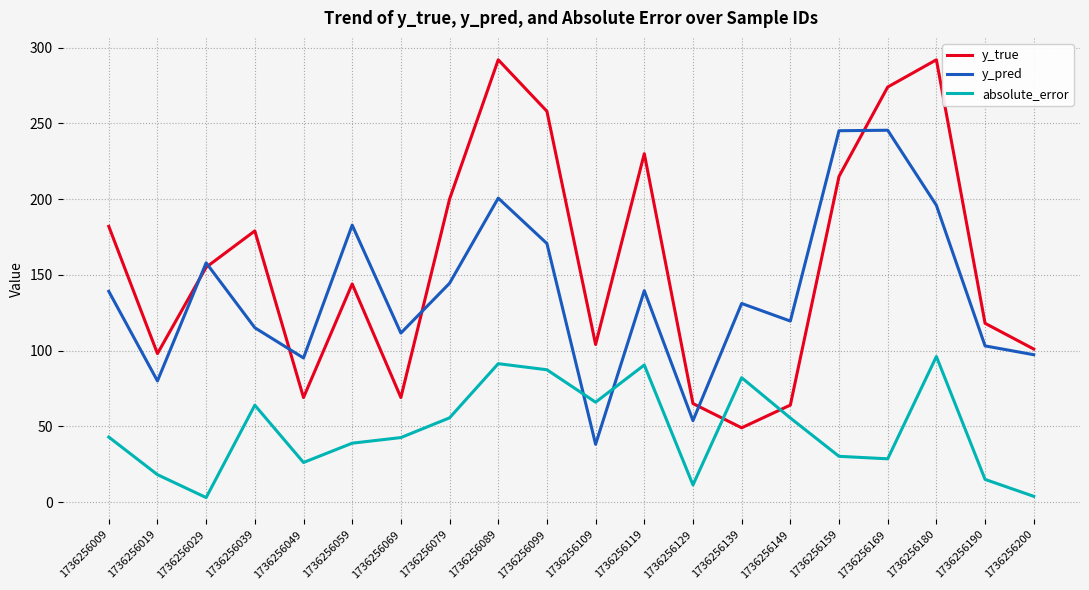

Which series has the largest total across all categories?

y_true